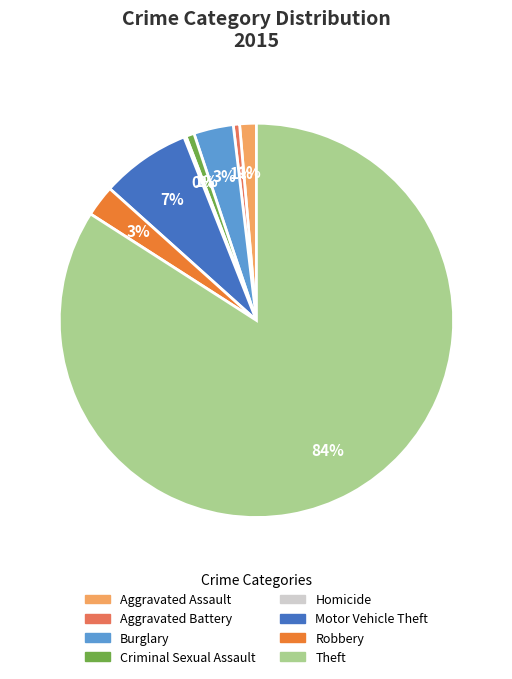

To the nearest percent, what is the difference between the largest and smallest slice percentages?

84%